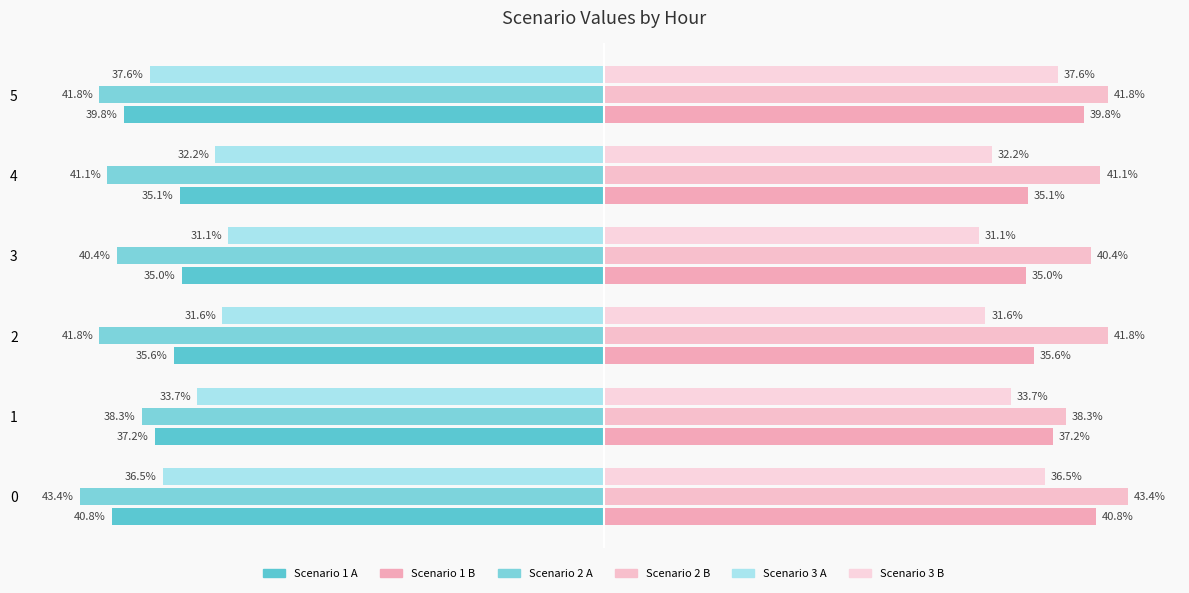

Are the bars horizontal?

Yes